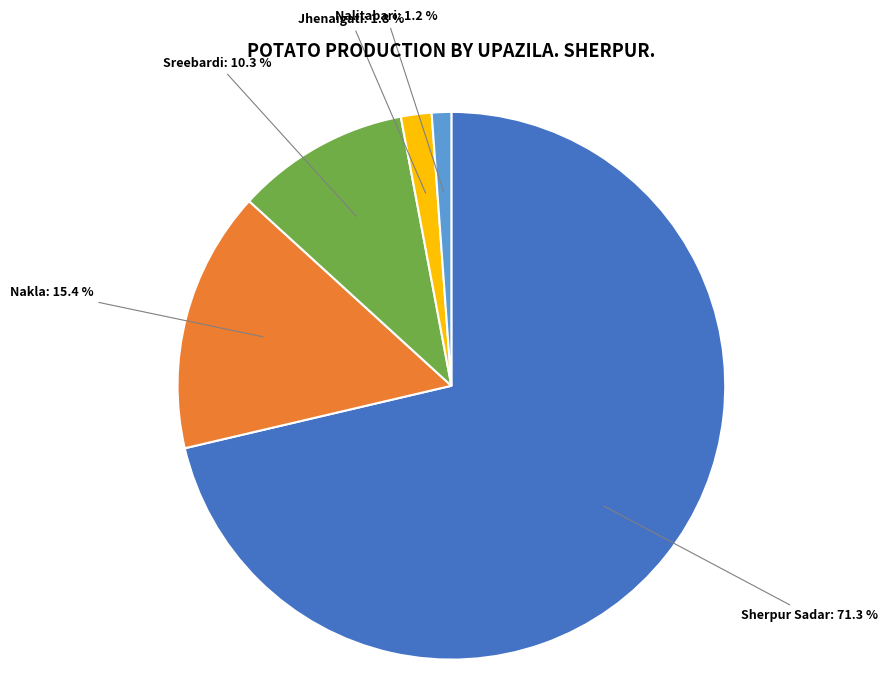

To the nearest percent, what is the average slice percentage?

20%